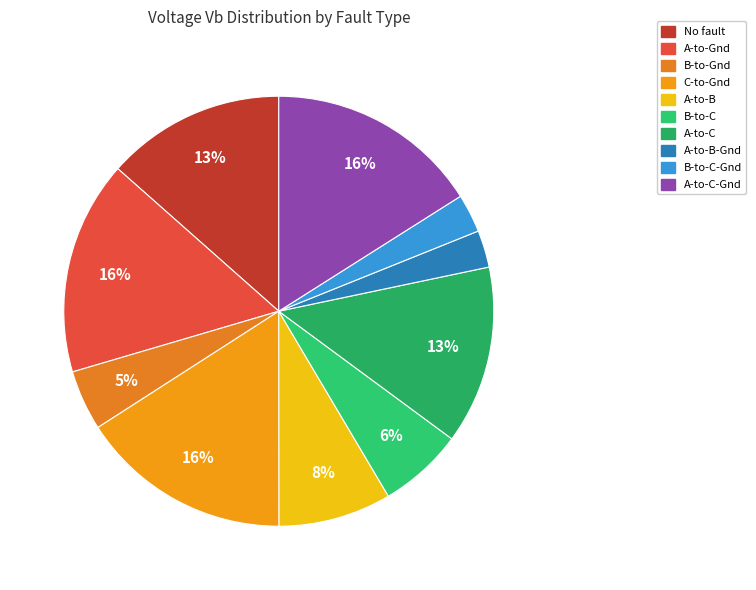

To the nearest percent, what portion does C-to-Gnd represent?

16%